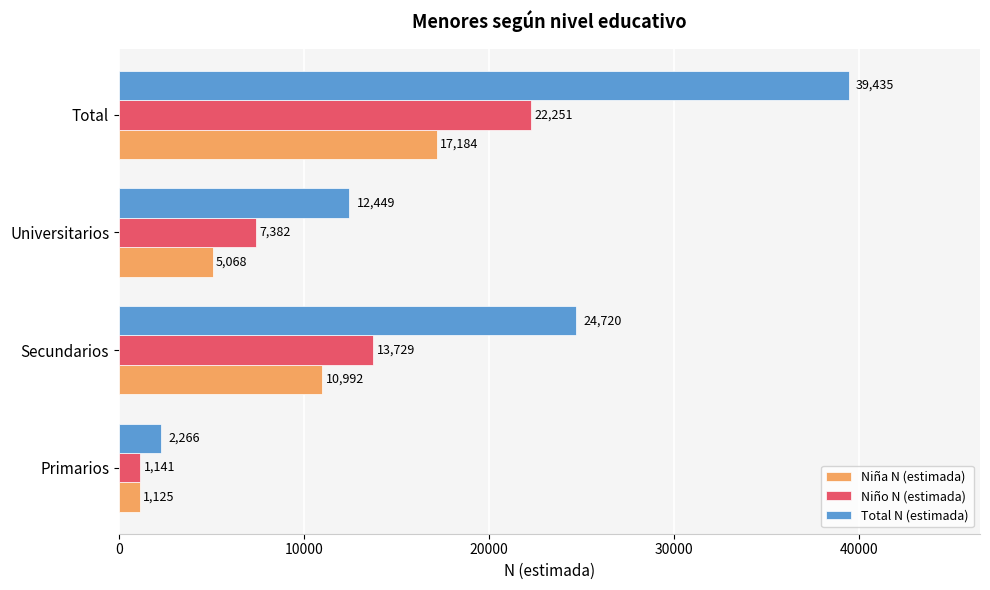

At which category is the sum across all series the highest?

Total